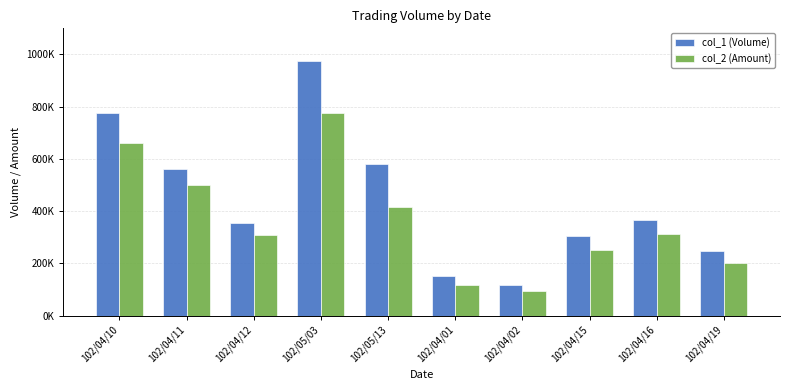

Are the bars grouped side by side (vs. stacked)?

Yes